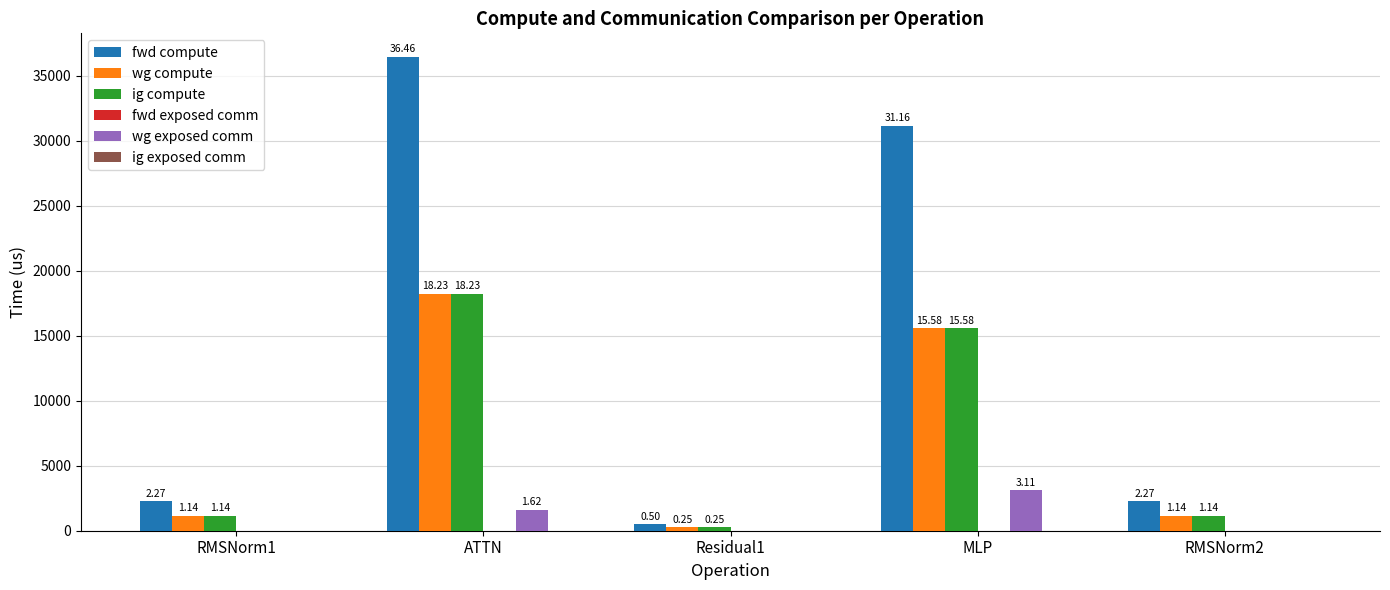

Are the bars horizontal?

No